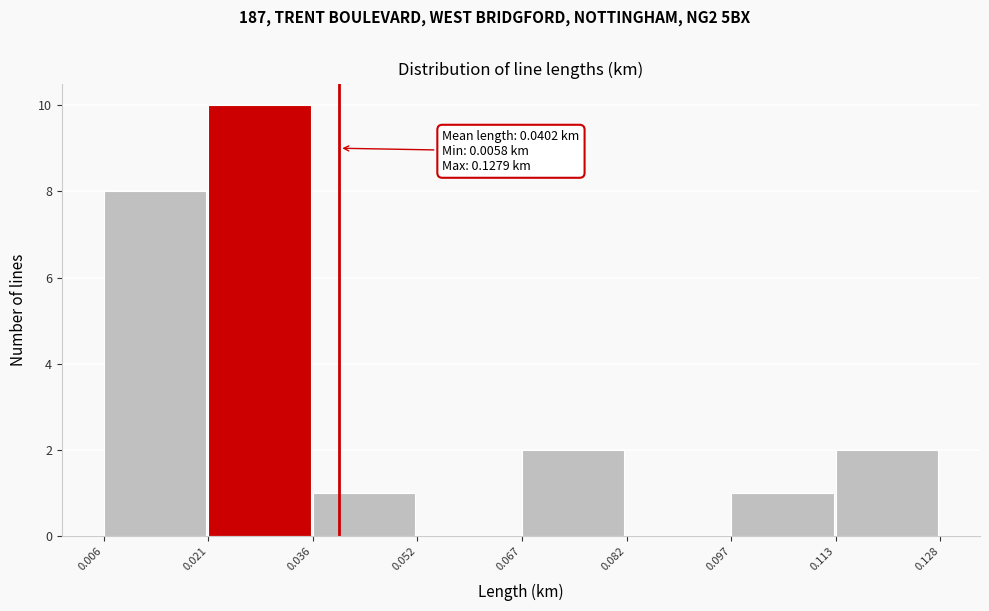

Which range on the x-axis has the tallest bar?

0.021 to 0.036